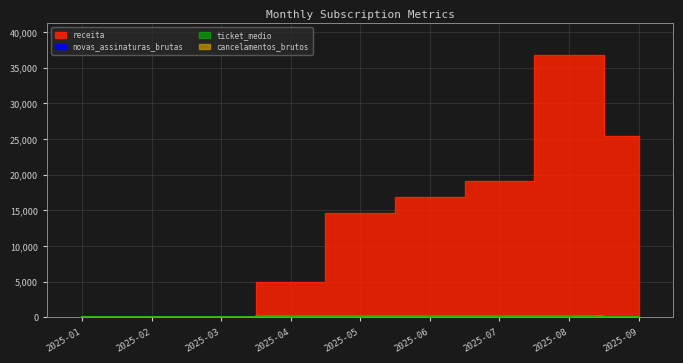

How many lines are shown in the chart?

4